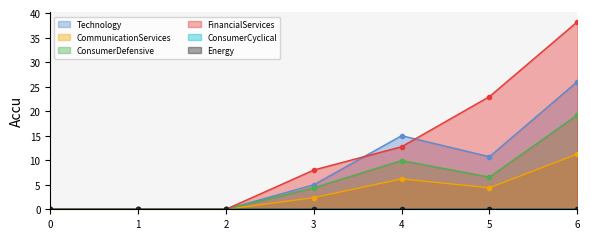

How many values in the 2 series exceed 2?

4